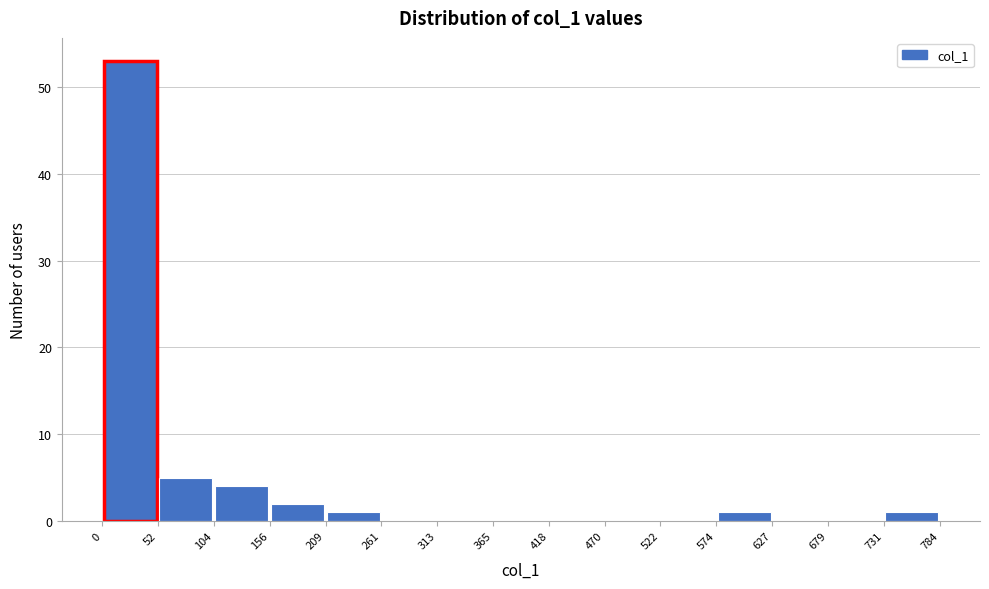

How tall is the bar that spans 209 to 261 on the x-axis? The values are not printed on the chart, so give them approximately, as read against the axis.

1